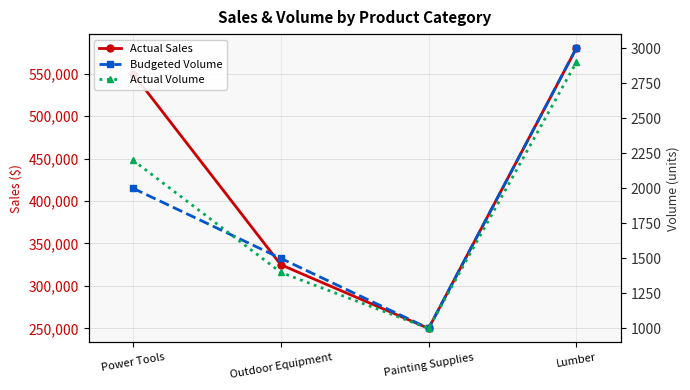

Is this an area chart (filled region under the line)?

No